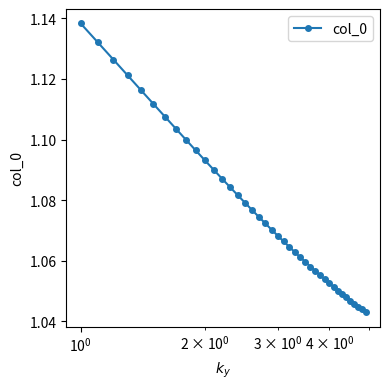

How many data points does each series have?

40